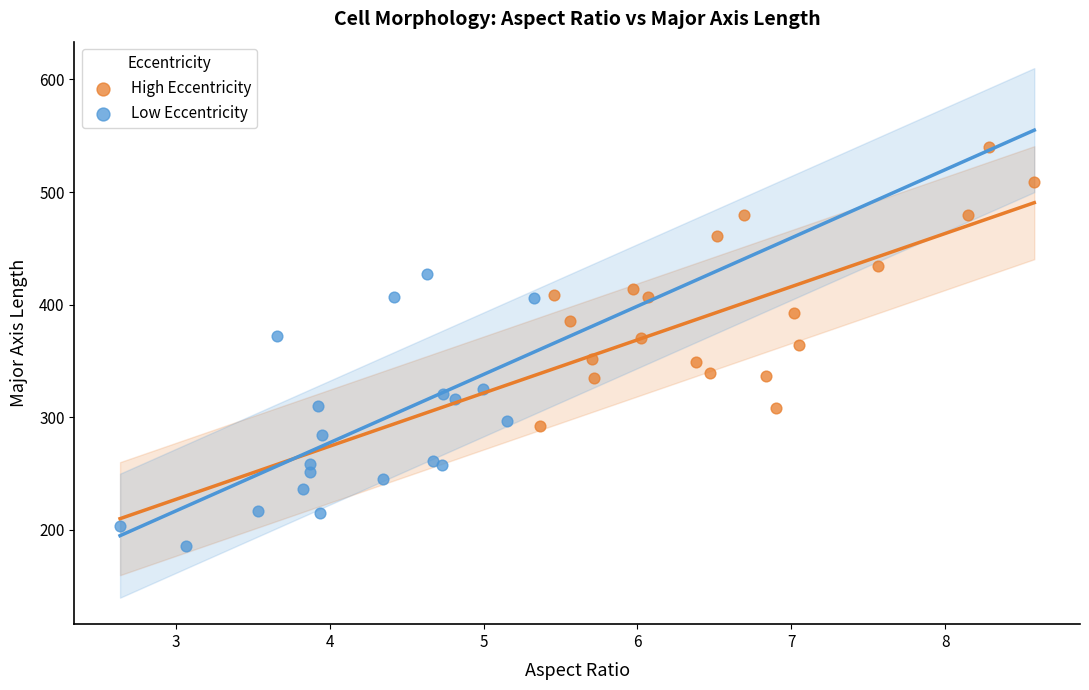

What are all the series names shown in the legend?

High Eccentricity, Low Eccentricity